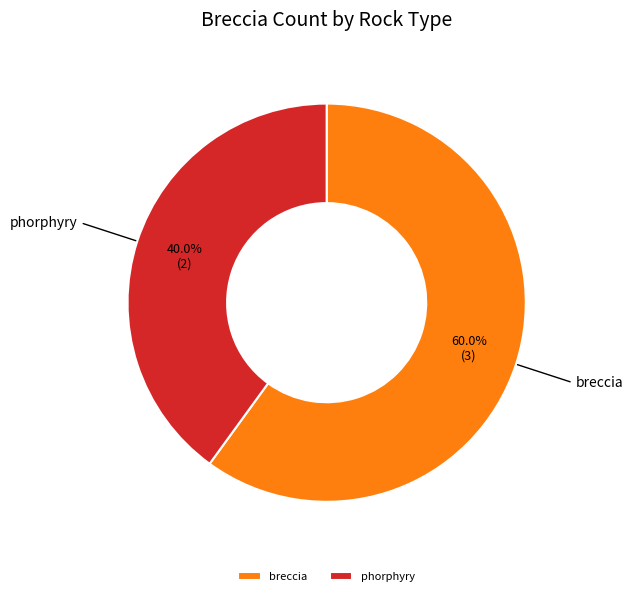

What portion of the pie excludes phorphyry?

60.0%